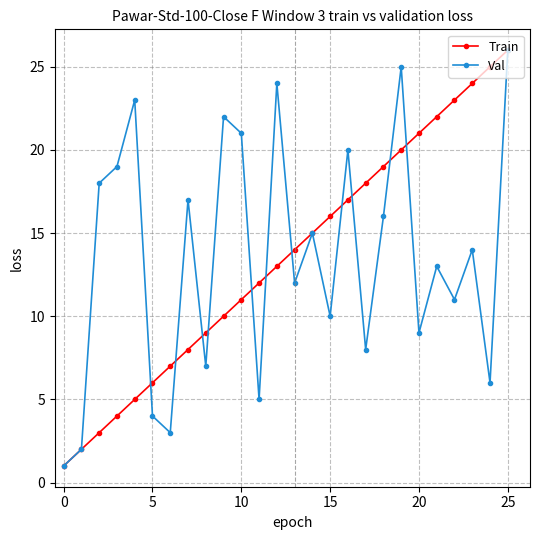

What is the sum of all Train values?

351